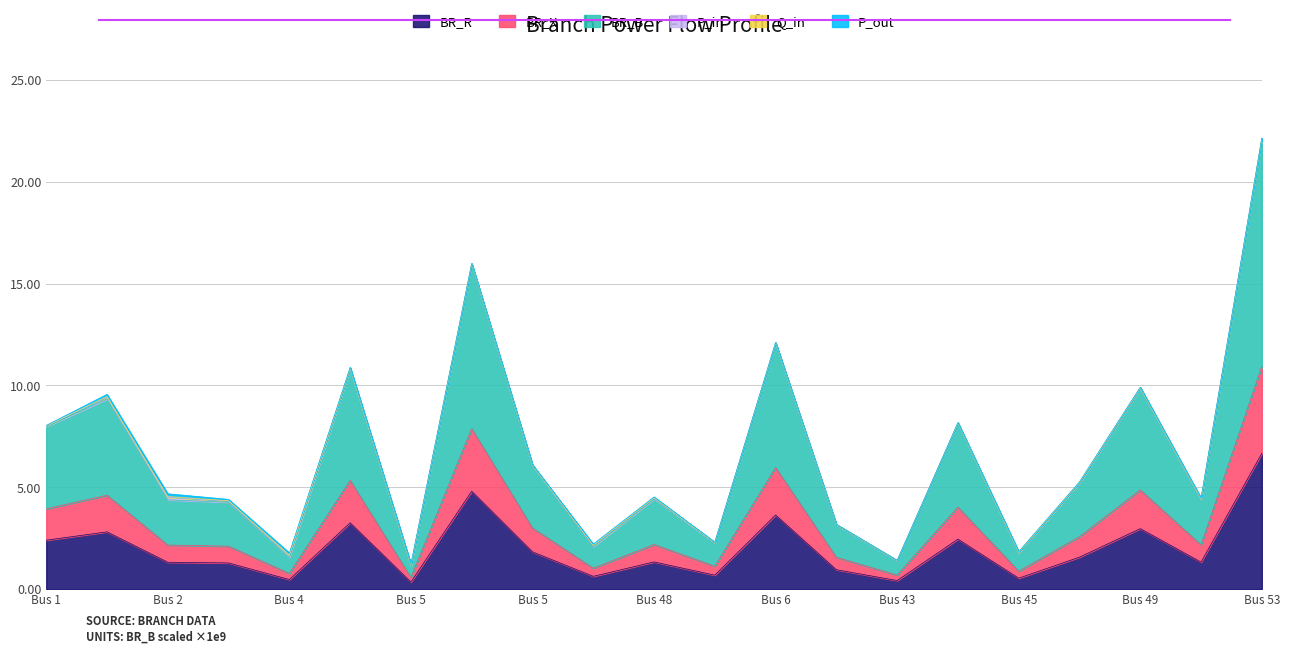

What is the approximate value of BR_R at 5?

4.8